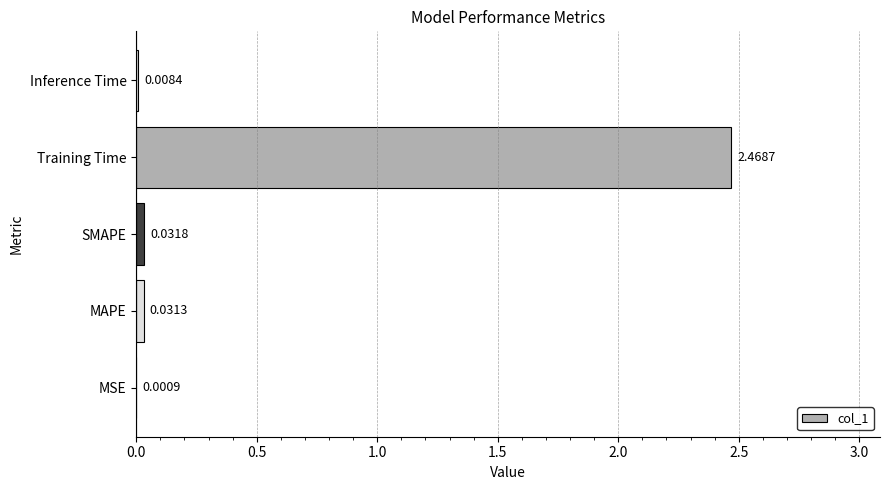

Which has a higher value, MAPE or Training Time?

Training Time